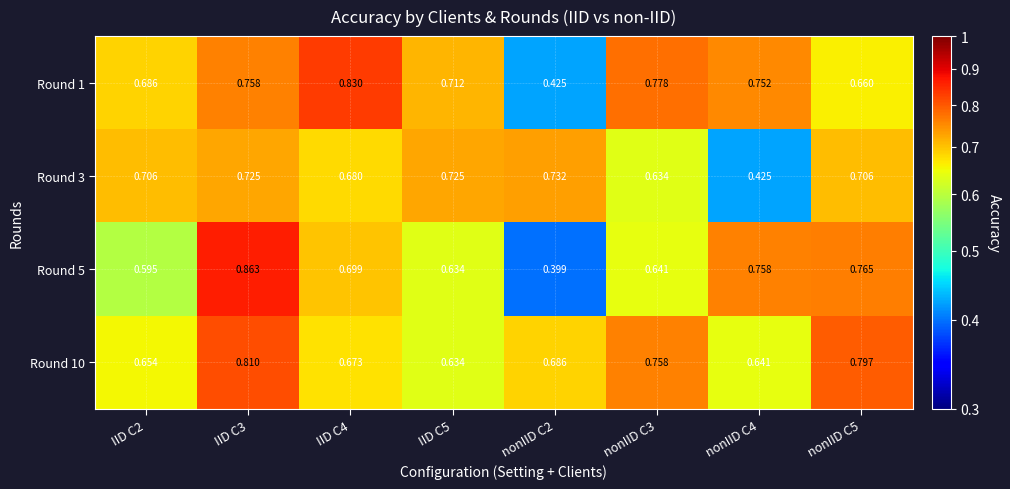

At which category is the sum across all series the highest?

IID C3